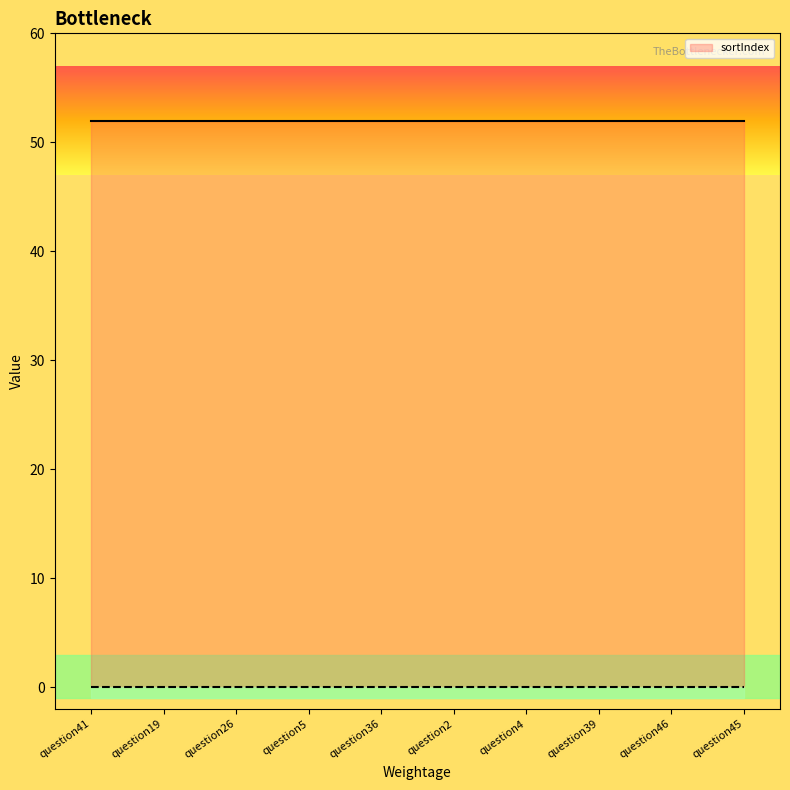

What is the sum of all sortIndex values?

520